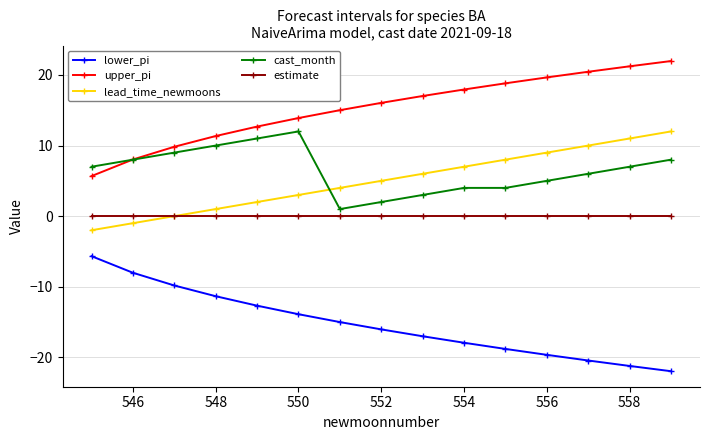

What are all the series names shown in the legend?

lower_pi, upper_pi, lead_time_newmoons, cast_month, estimate